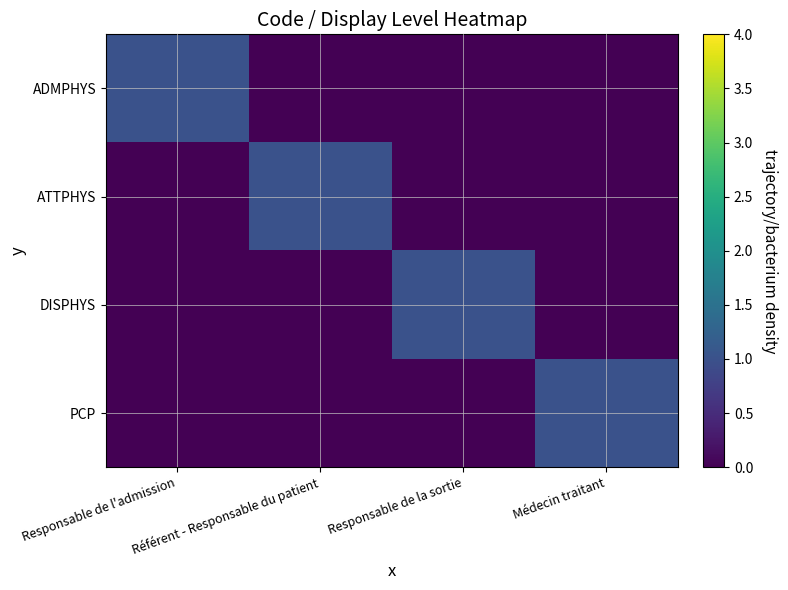

Reading left to right, list all the values displayed in this chart.

ADMPHYS: Responsable de l'admission=1	Référent - Responsable du patient=0	Responsable de la sortie=0	Médecin traitant=0
ATTPHYS: Responsable de l'admission=0	Référent - Responsable du patient=1	Responsable de la sortie=0	Médecin traitant=0
DISPHYS: Responsable de l'admission=0	Référent - Responsable du patient=0	Responsable de la sortie=1	Médecin traitant=0
PCP: Responsable de l'admission=0	Référent - Responsable du patient=0	Responsable de la sortie=0	Médecin traitant=1